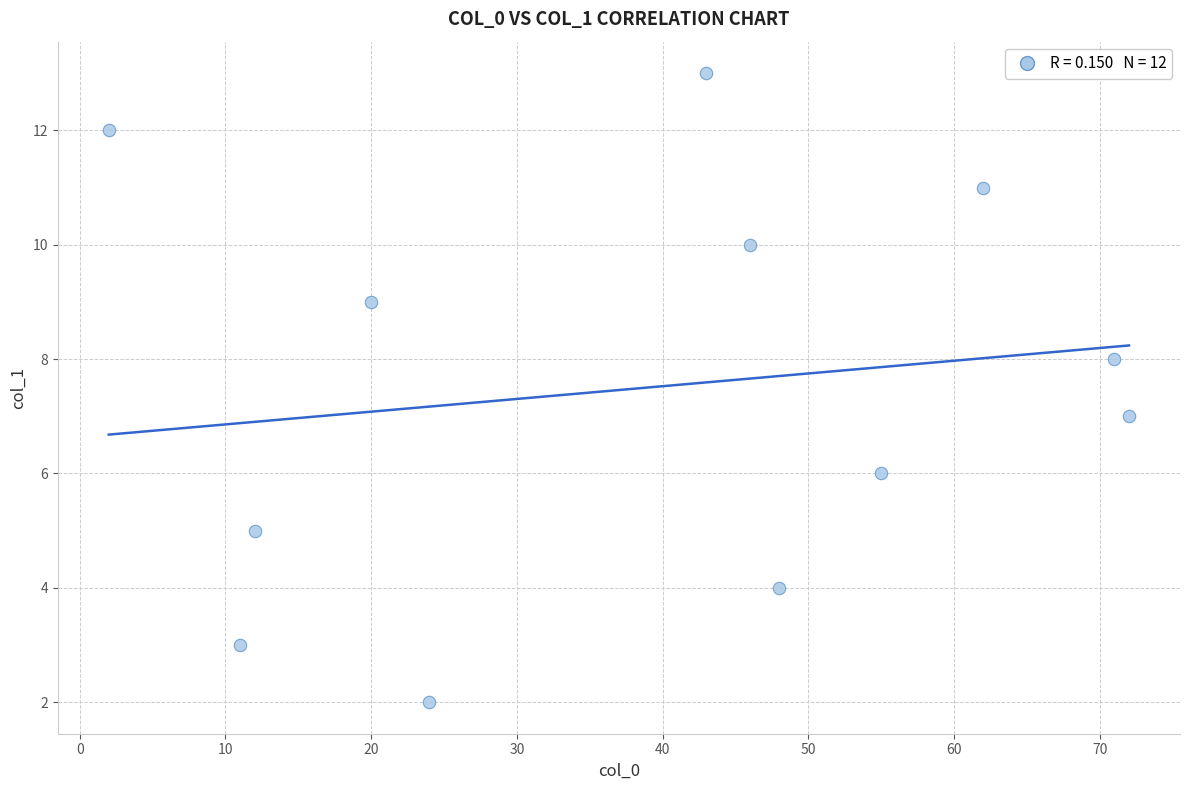

What is the range of X values (max minus min)?

70